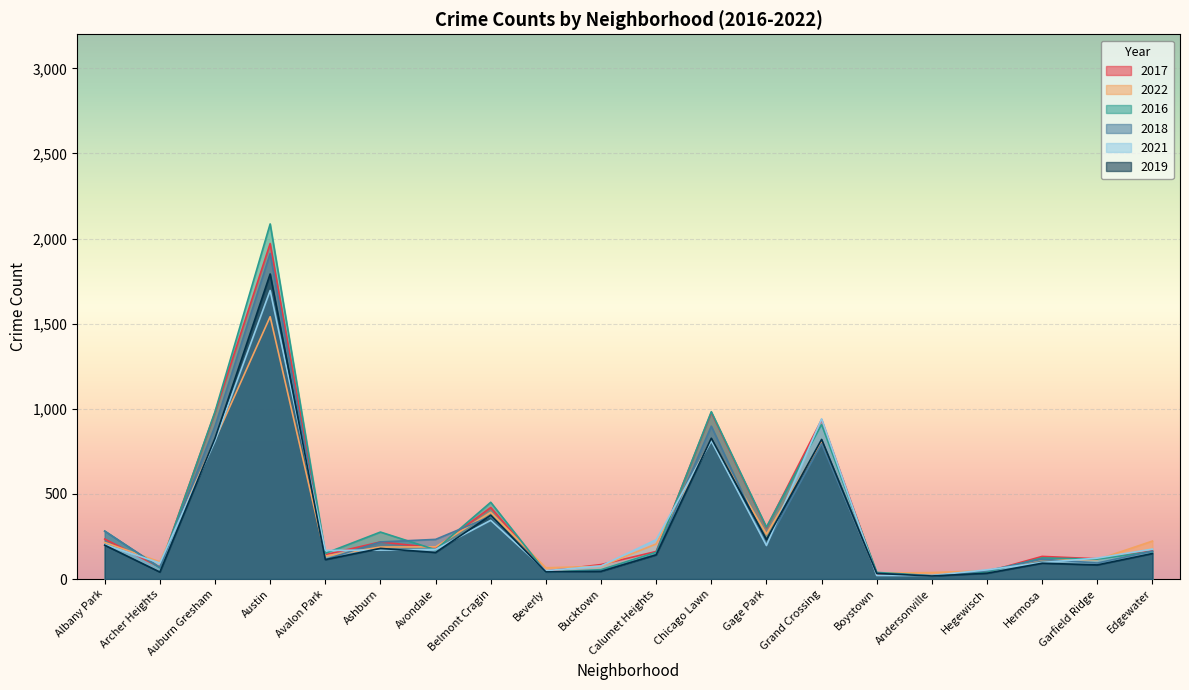

True or false: 2016 and 2019 intersect in this chart.

True